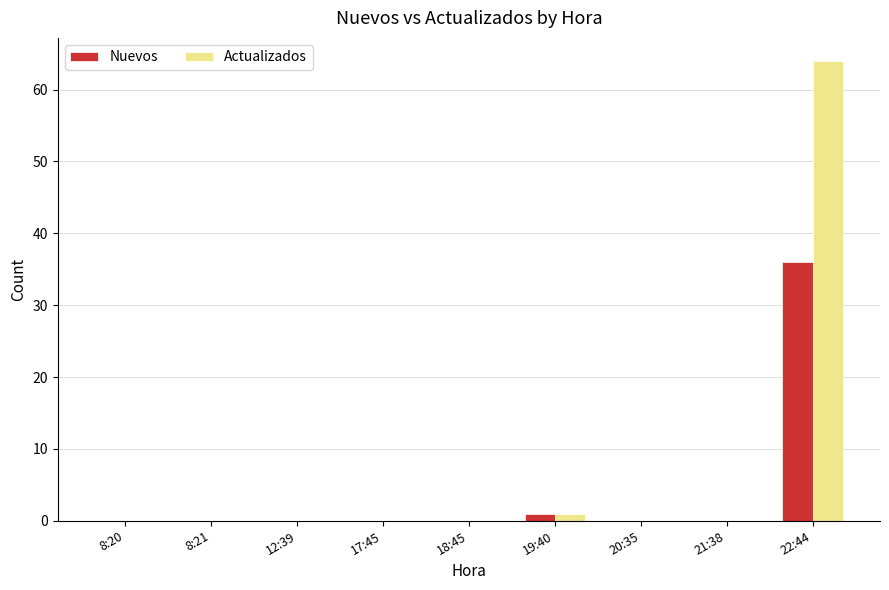

Reading left to right, list all the values displayed in this chart.

Nuevos: 8:20=0	8:21=0	12:39=0	17:45=0	18:45=0	19:40=1	20:35=0	21:38=0	22:44=36
Actualizados: 8:20=0	8:21=0	12:39=0	17:45=0	18:45=0	19:40=1	20:35=0	21:38=0	22:44=64